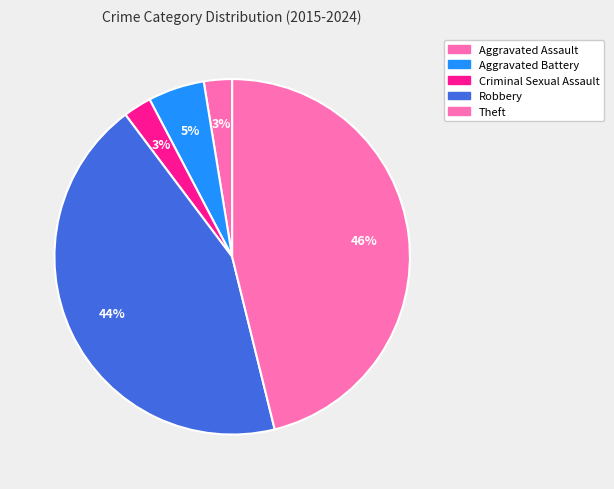

How many segments does this pie chart have?

5